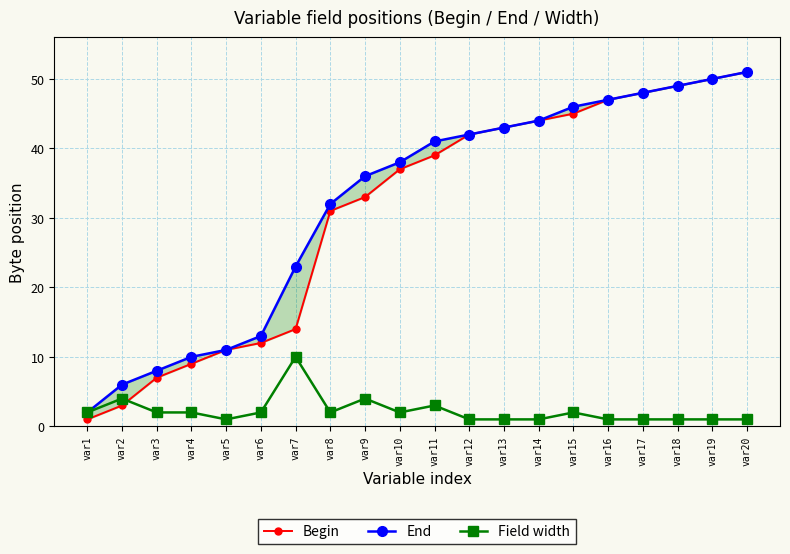

Is the value of Begin at var4 greater than the value of Field width at var4?

Yes